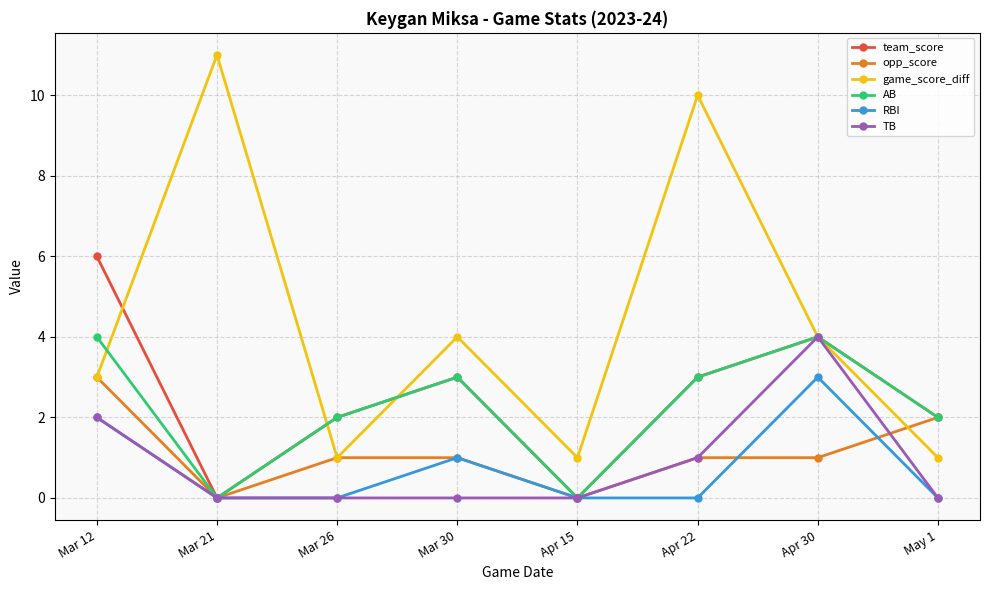

The value of team_score at May 1 is 2. True or false?

True